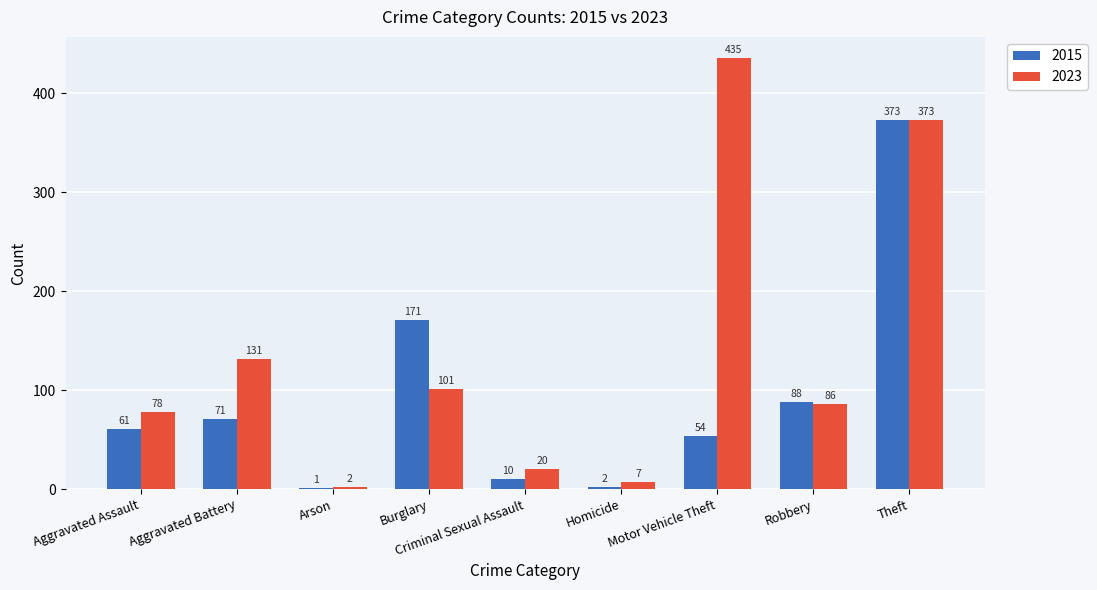

What is the sum of the 2023 values at Aggravated Battery and Aggravated Assault?

209